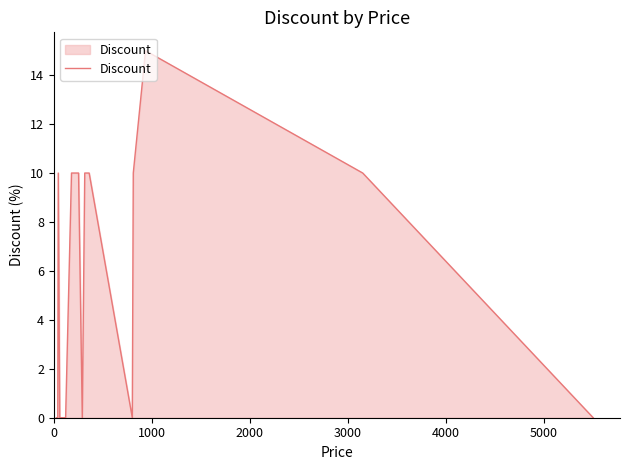

What is the greatest value displayed?

15